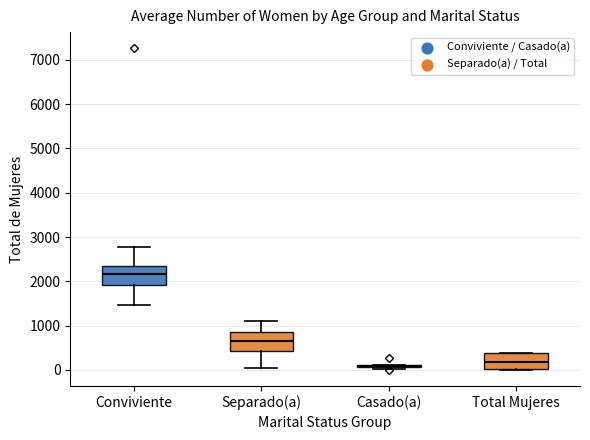

Reading left to right, read every box against the y-axis: the position of its median line, the range the box covers, and the ends of its whiskers. The values are not printed on the chart, so give them approximately, as read against the axis.

Conviviente: median 2200, box 1900 to 2400, whiskers 1500 to 2800
Separado(a): median 700, box 400 to 900, whiskers 0 to 1100
Casado(a): box collapsed to a line at 100, whiskers 0 to 100
Total Mujeres: median 200, box 0 to 400, whiskers 0 to 400